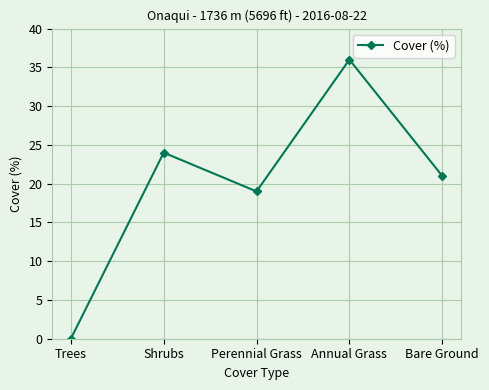

List the labels in order of value, smallest first.

Trees, Perennial Grass, Bare Ground, Shrubs, Annual Grass